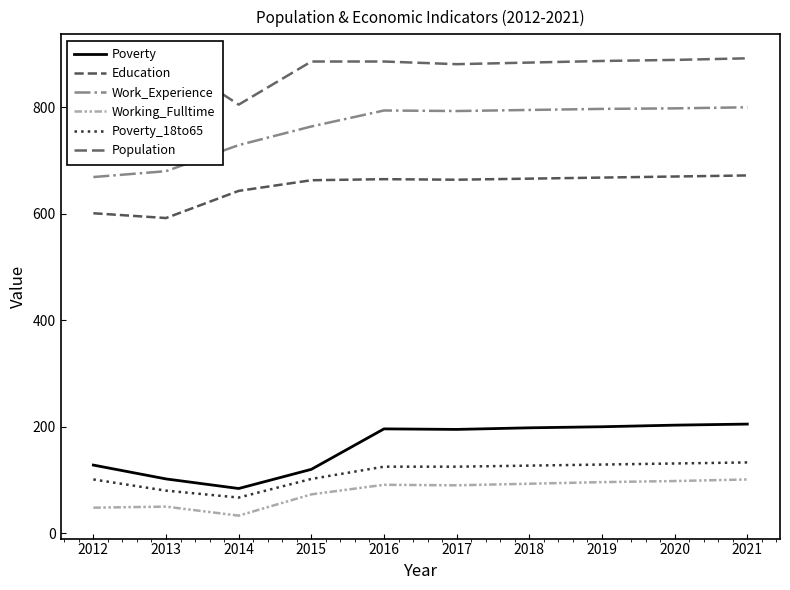

True or false: Education has more than 1 interior local peaks.

False